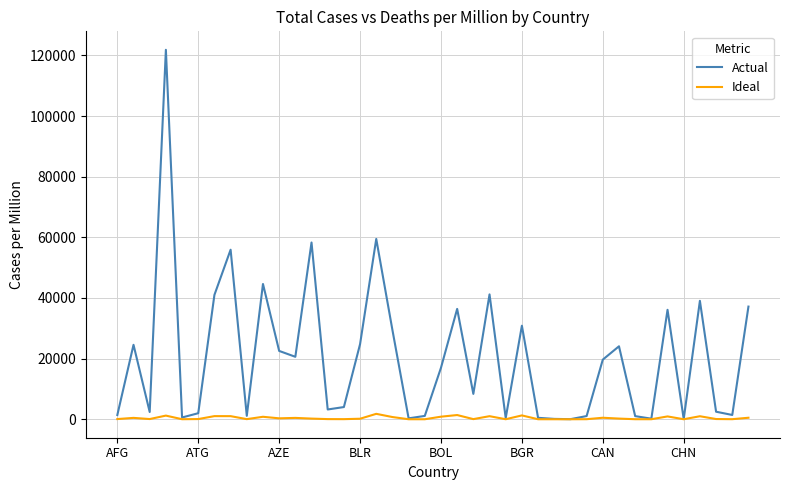

Rank the series by their maximum value, from lowest to highest.

Ideal, Actual